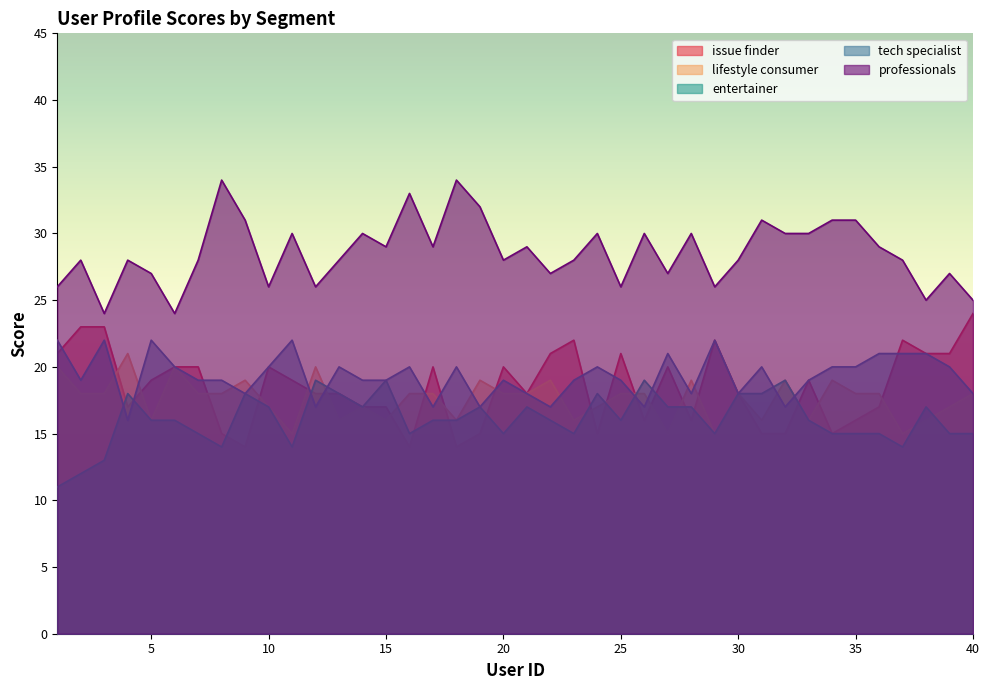

What is the difference between the second highest and minimum values in the tech specialist series?

6